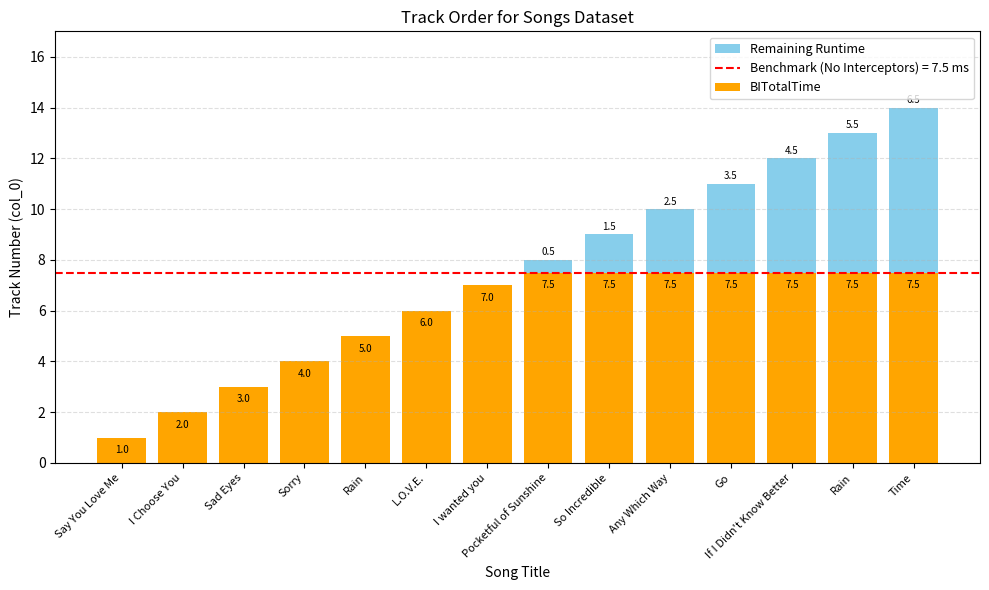

Are the bars grouped side by side (vs. stacked)?

No